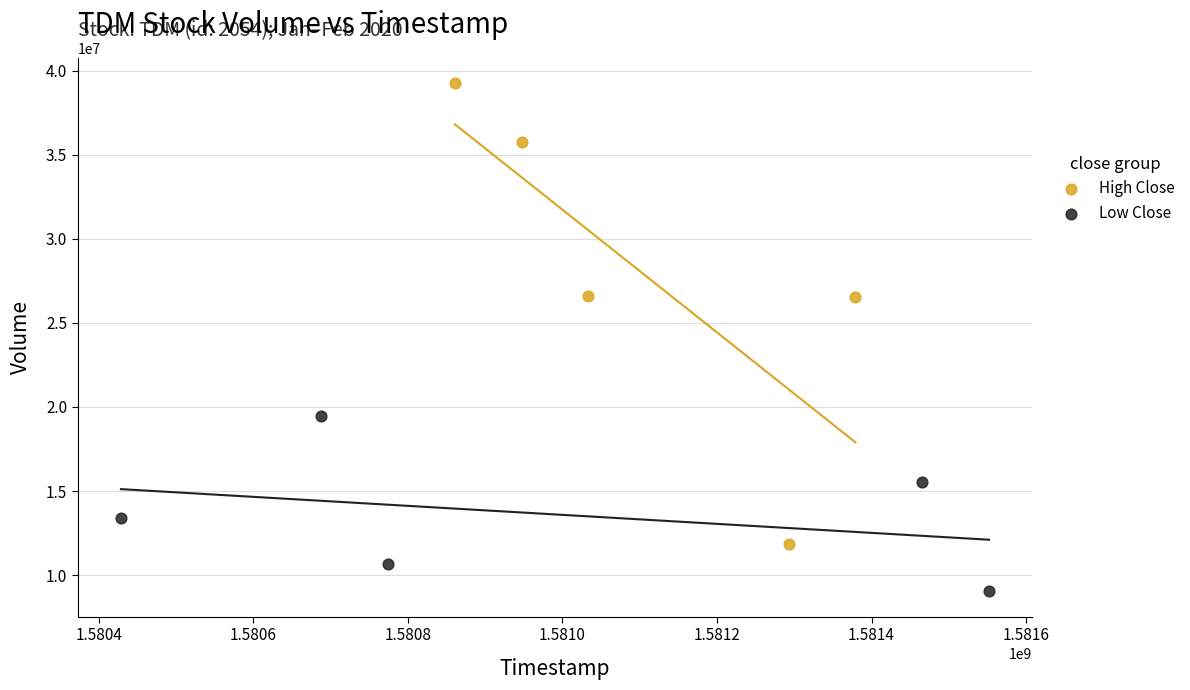

What are all the series names shown in the legend?

High Close, Low Close